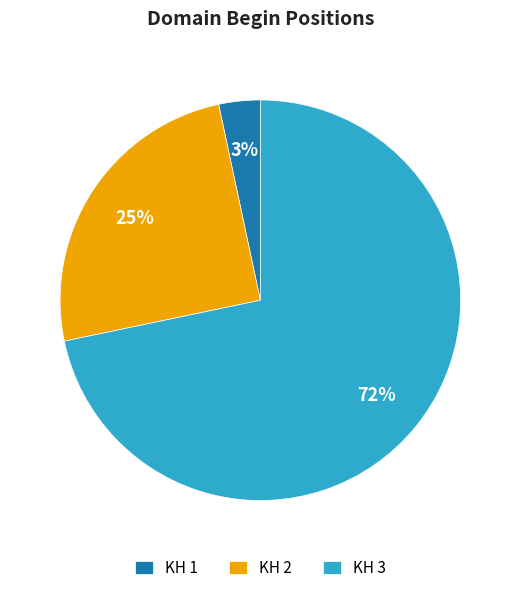

To the nearest percent, what portion does KH 3 represent?

72%